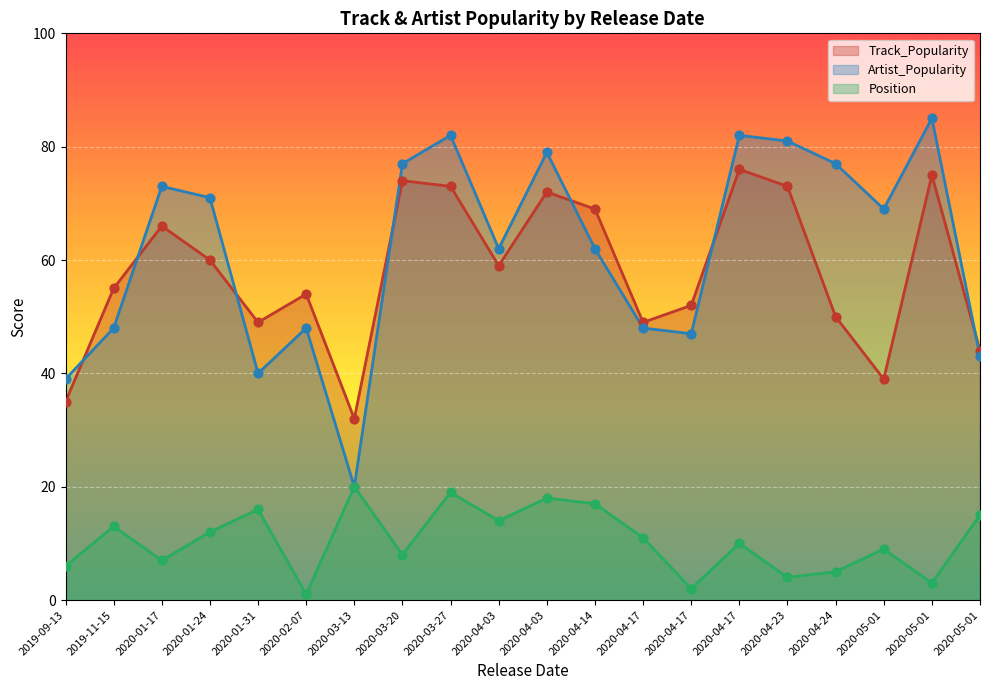

Which series reaches the maximum Y coordinate?

Artist_Popularity